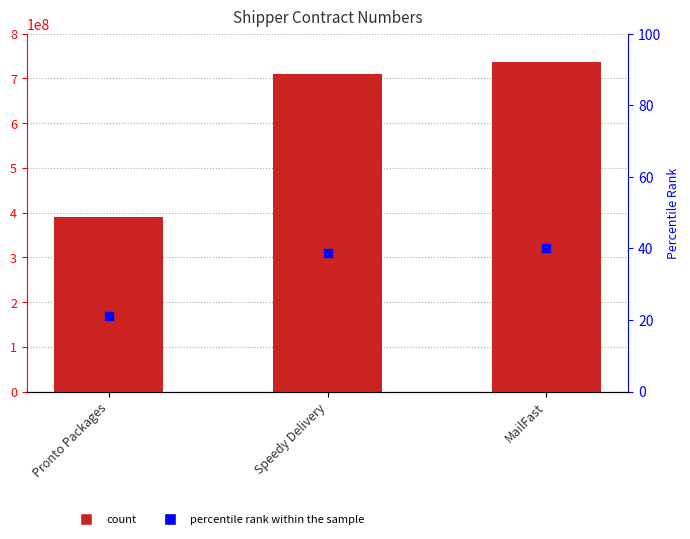

Is the value of percentile rank within the sample at MailFast greater than the value of CONTRACT_NBR at Pronto Packages?

No